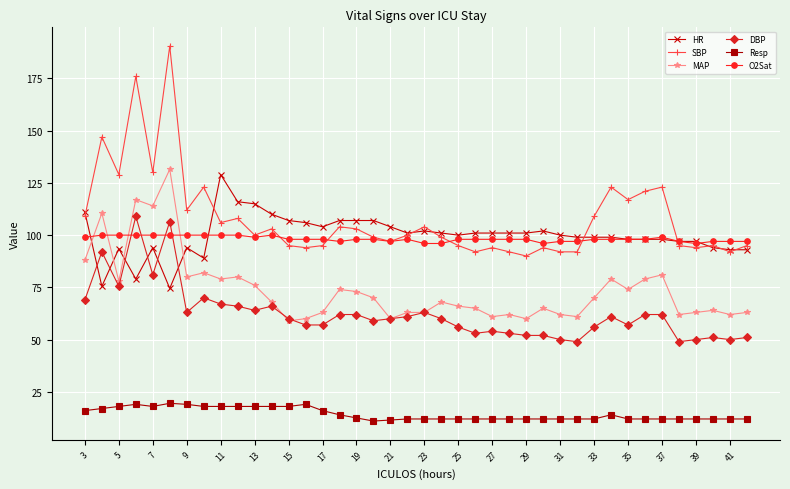

What is the maximum value for HR?

129.0